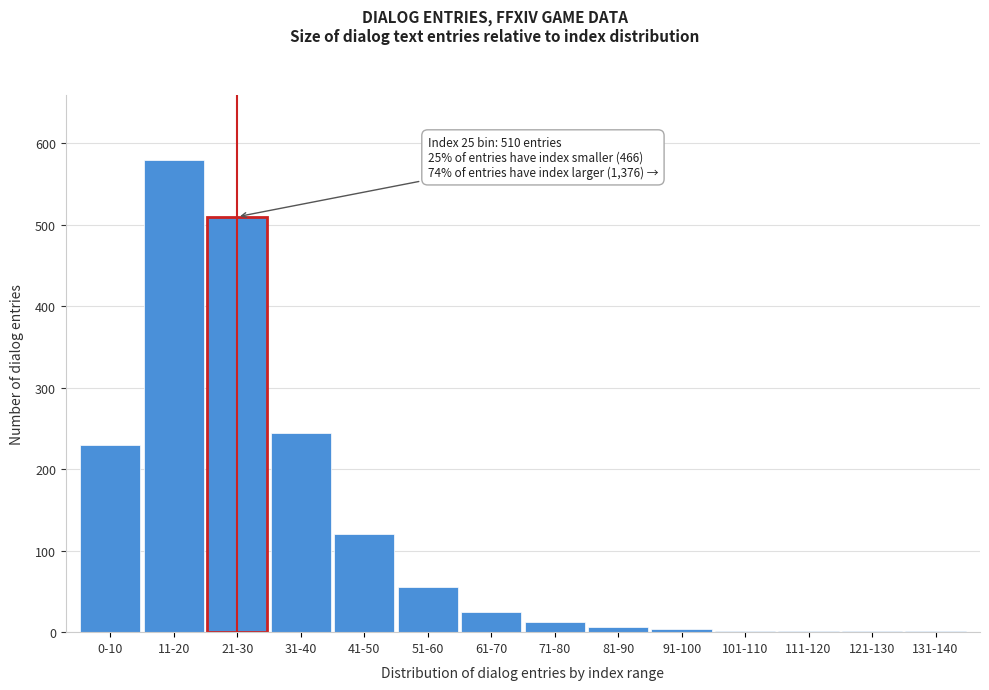

Where is the data nearest to the value 290?

31-40